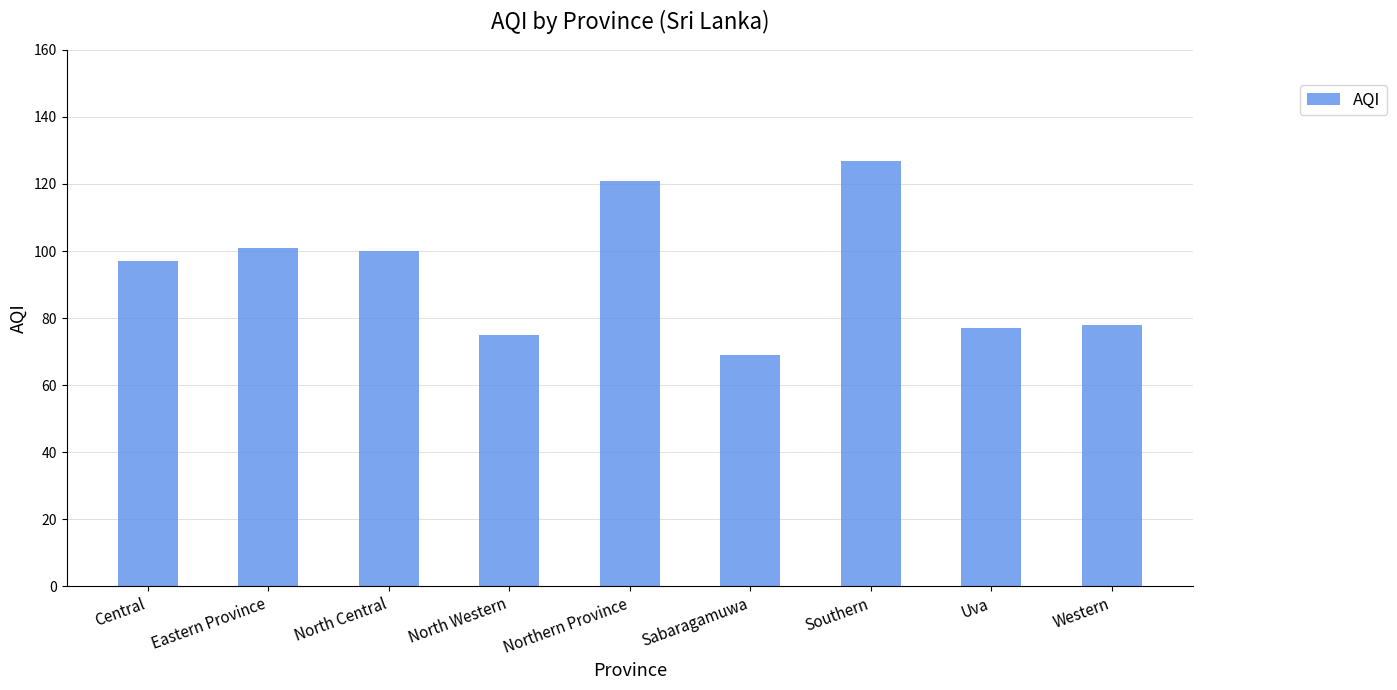

What is the value of the 9th bar from the left?

78